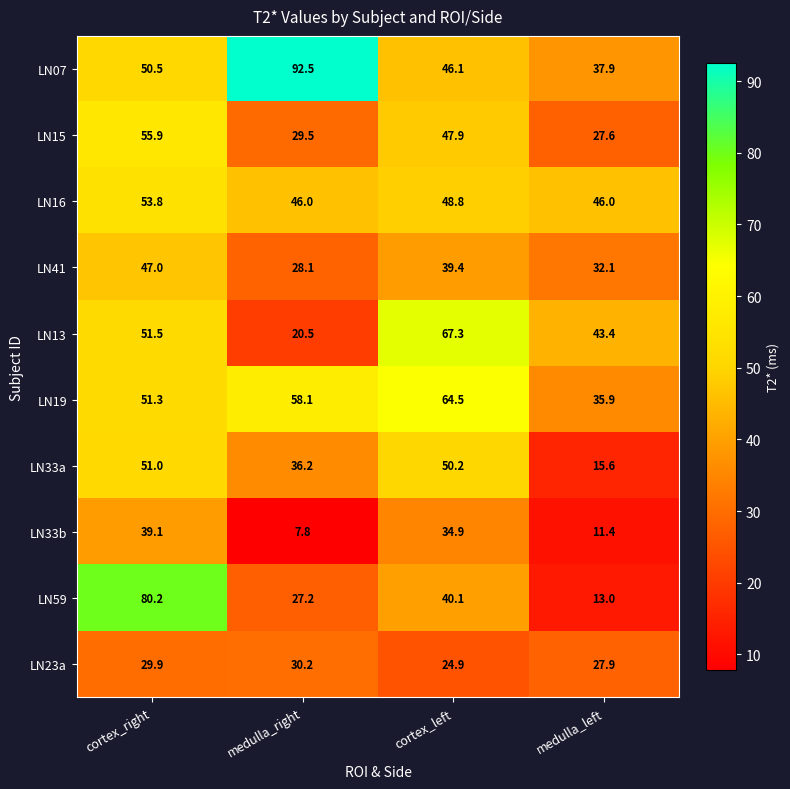

Rank the series by their maximum value, from lowest to highest.

LN23a, LN33b, LN41, LN33a, LN16, LN15, LN19, LN13, LN59, LN07